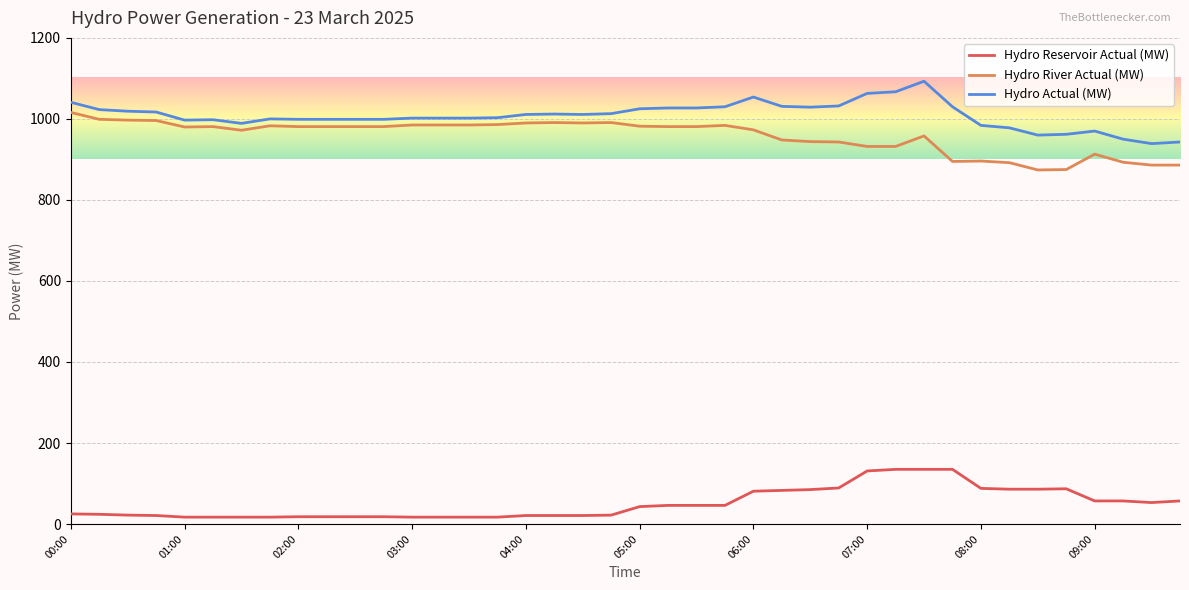

Which series has the largest range (max minus min)?

Hydro Actual (MW)